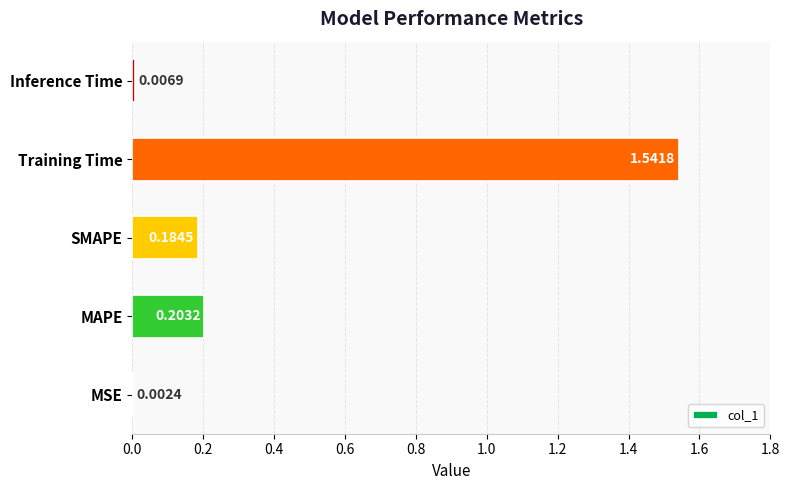

What is the sum of the values at SMAPE and MAPE?

0.4